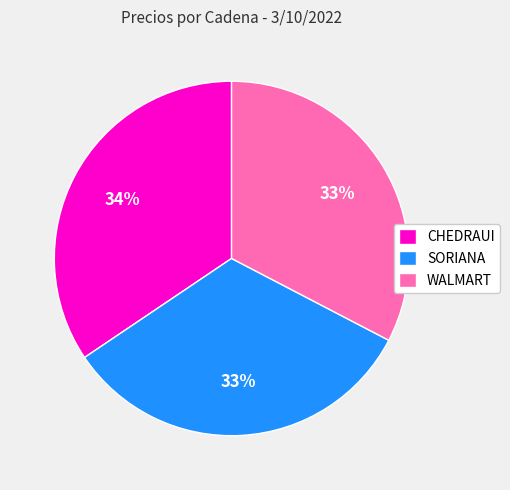

Which has a higher value, CHEDRAUI or WALMART?

CHEDRAUI